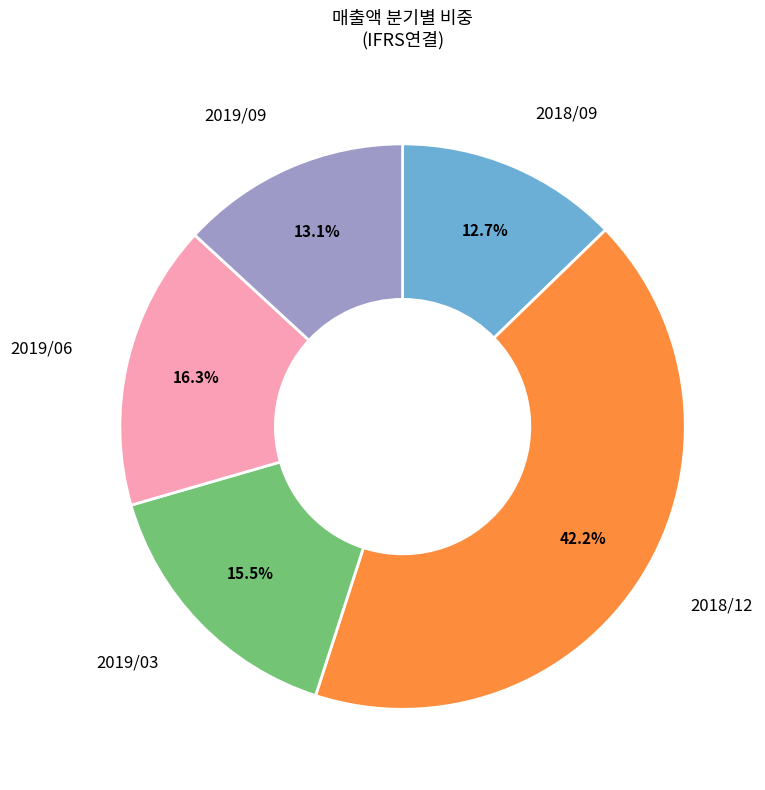

How much of the chart is everything except 2019/03?

84.5%